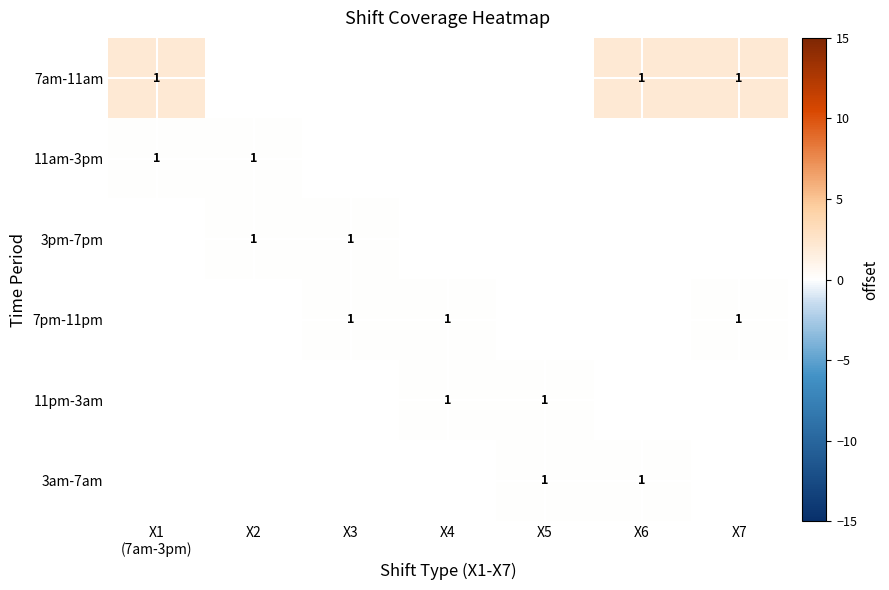

Is the value of 3pm-7pm at X6 greater than the value of 3am-7am at X7?

No